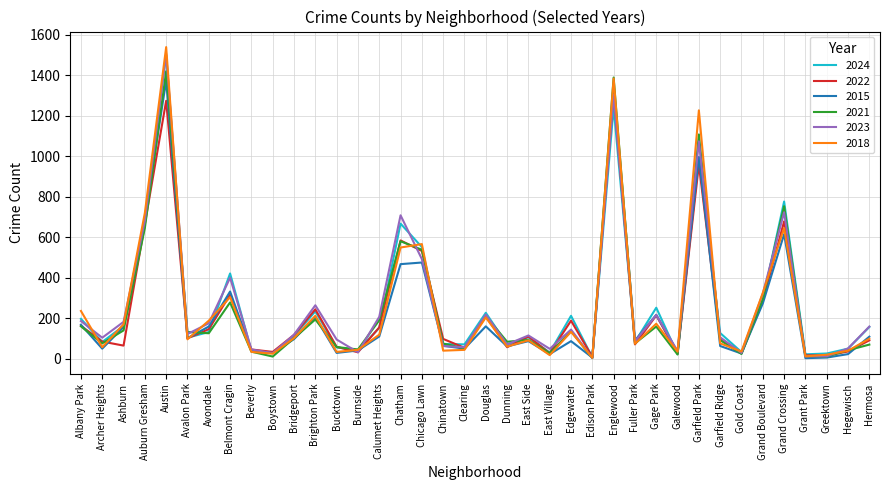

What is the highest value of the 2023 series?

1506